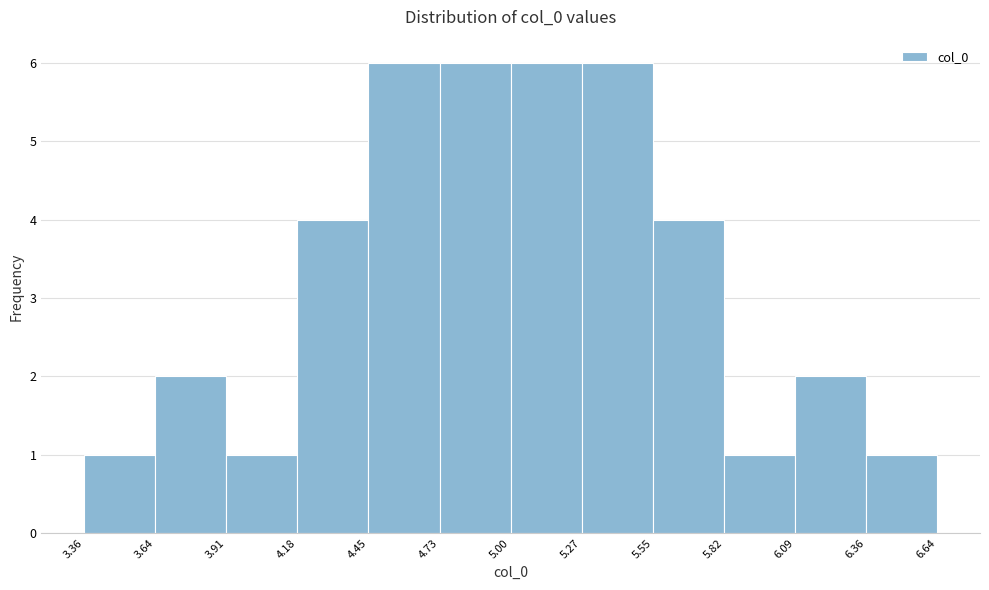

How tall is the bar that spans 5.00 to 5.27 on the x-axis? The values are not printed on the chart, so give them approximately, as read against the axis.

6